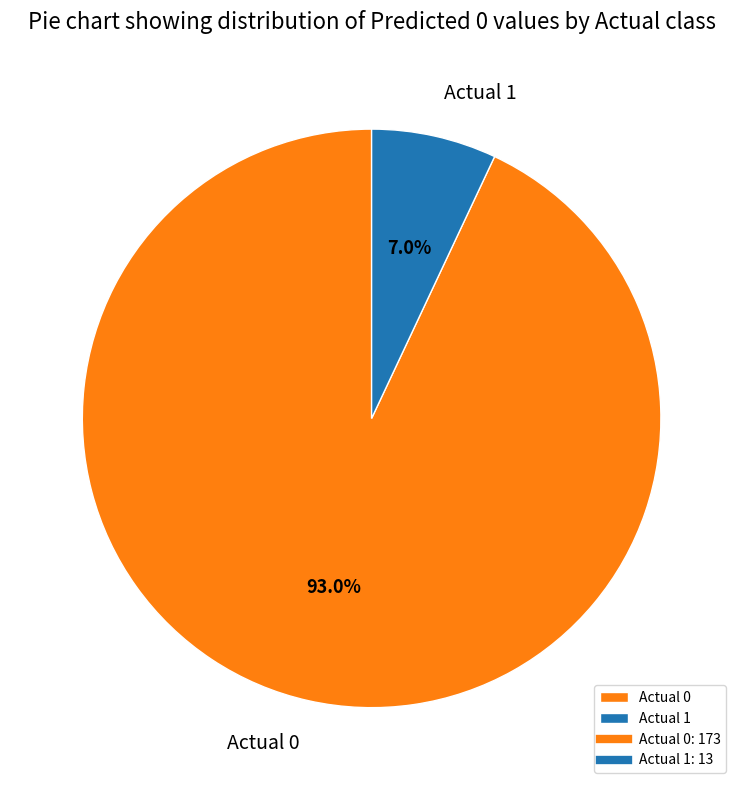

Is there a majority slice in this chart?

Yes